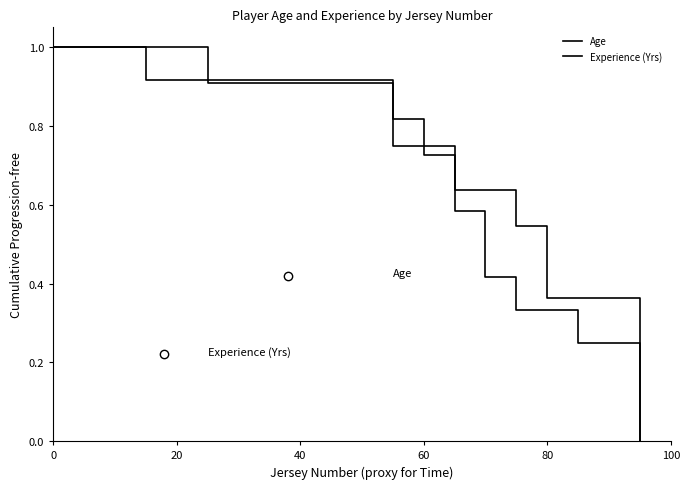

Does the chart have visible grid lines?

No